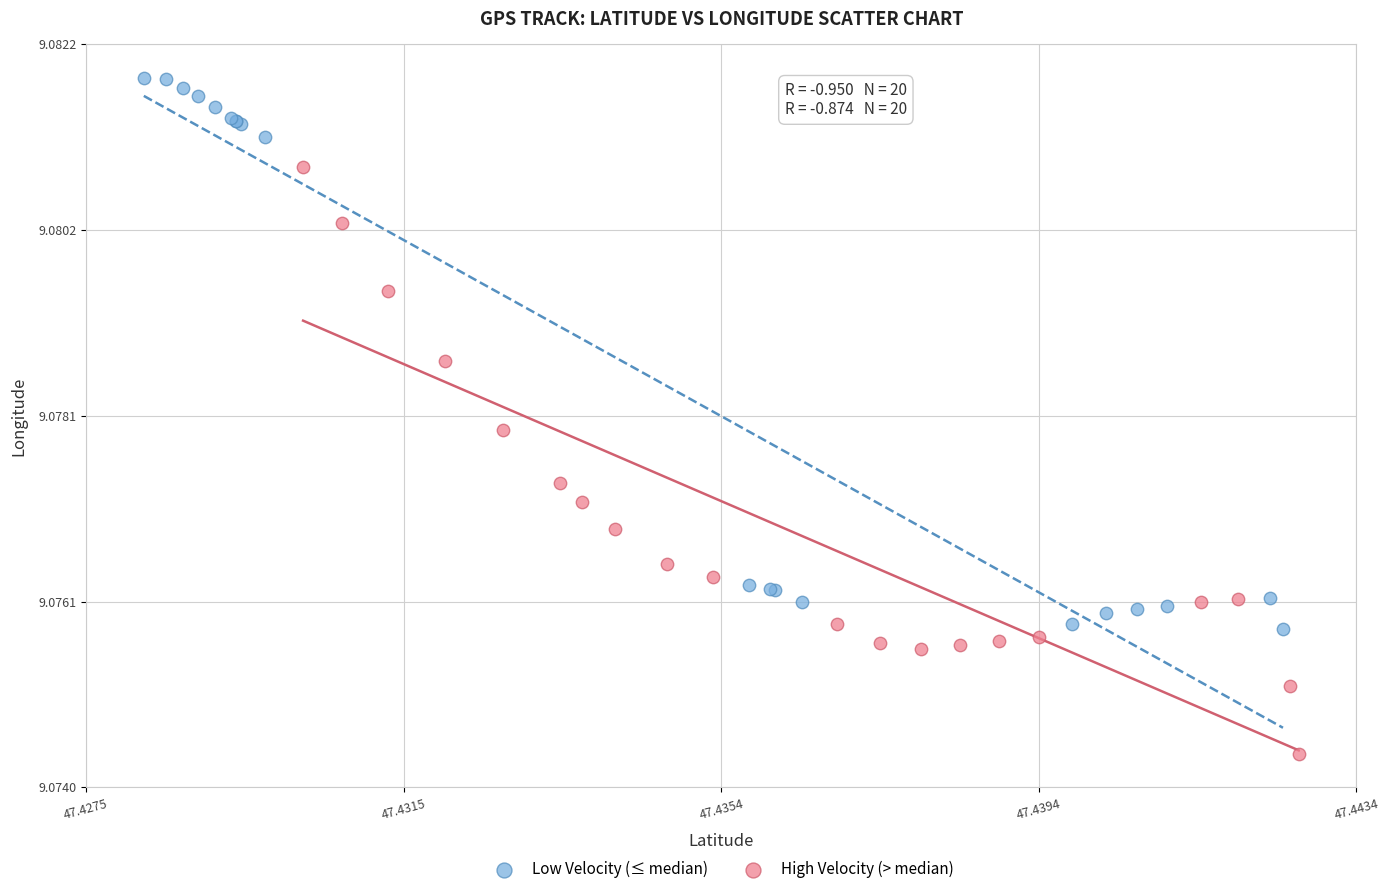

Which series contains the highest Y value?

Low Velocity (≤ median)